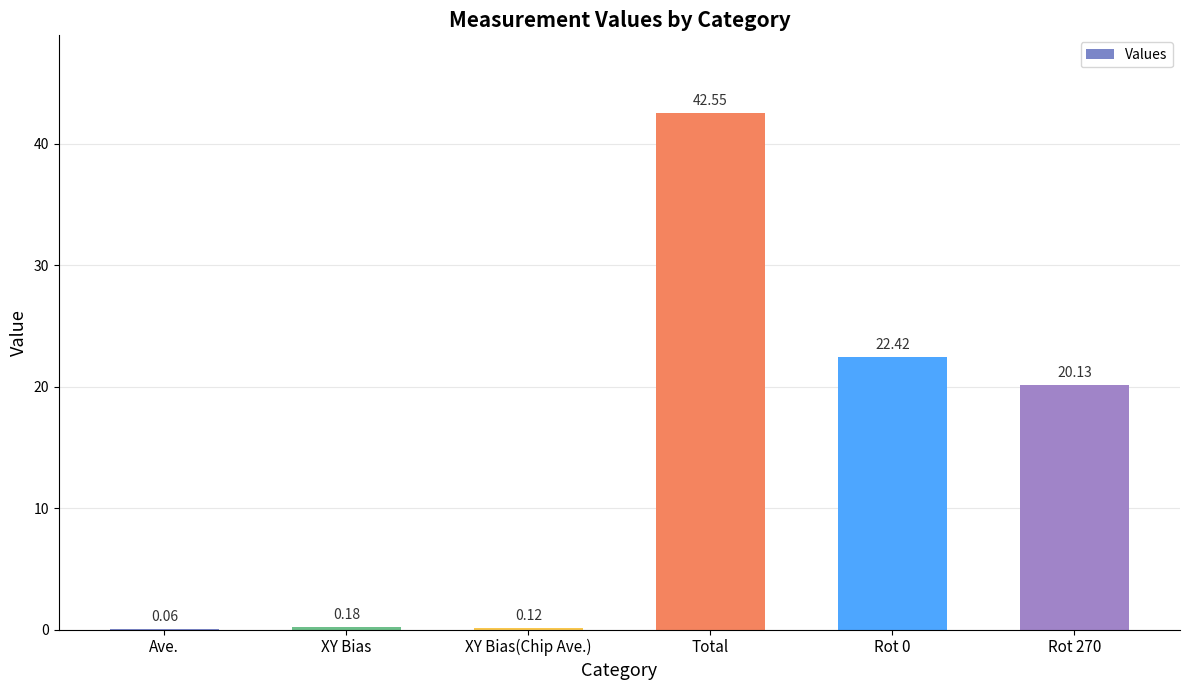

Which category has the highest value across all series?

Total